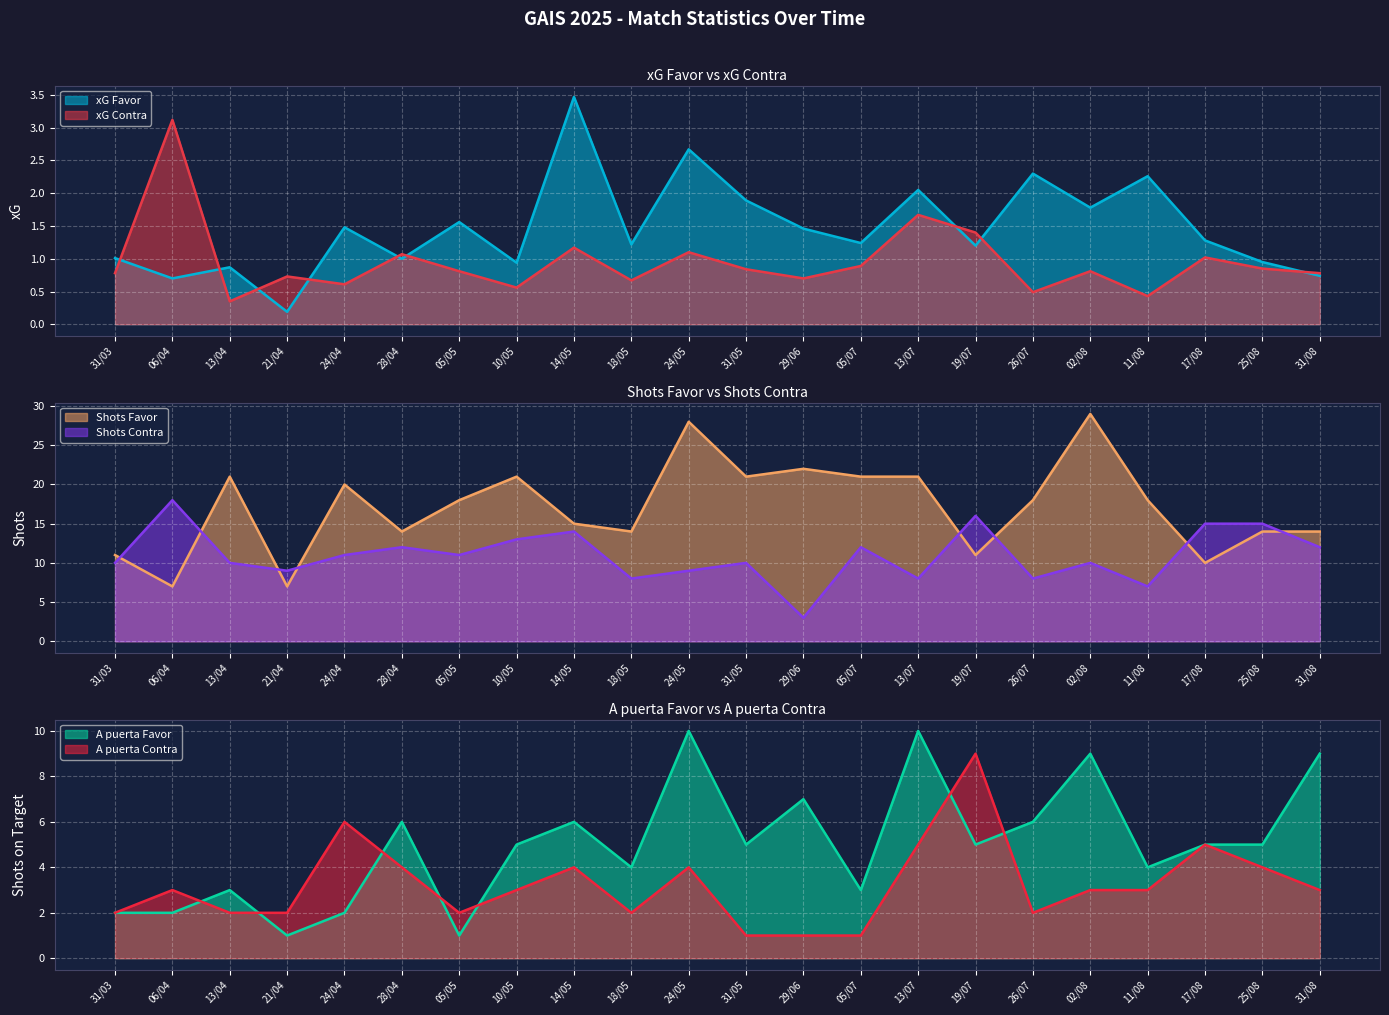

What is the highest value of the xG Favor series?

3.5